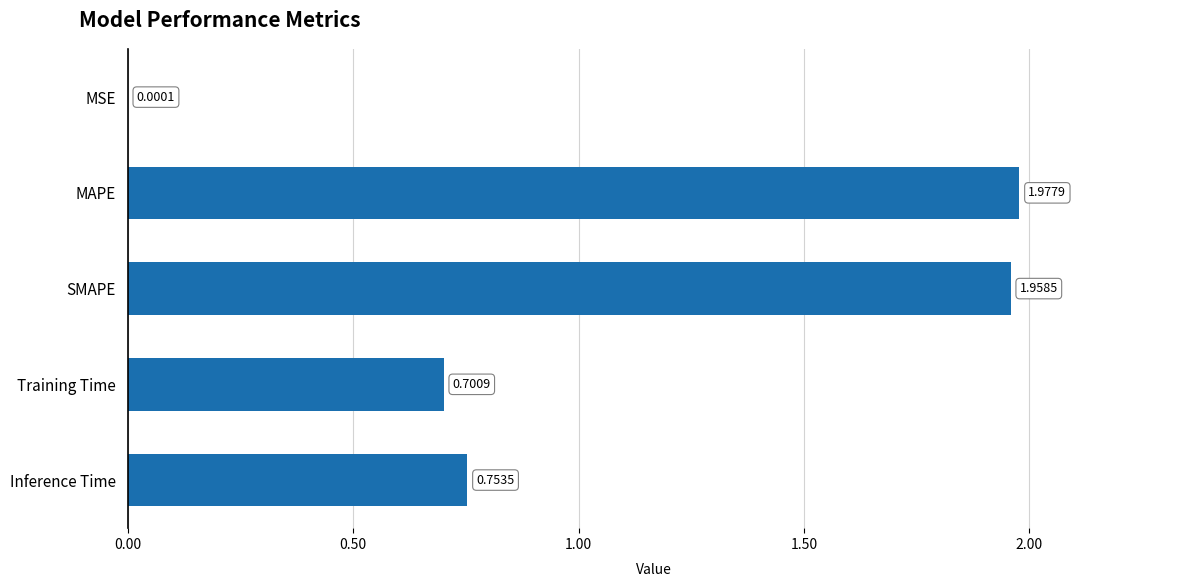

What is the sum of all values?

5.4